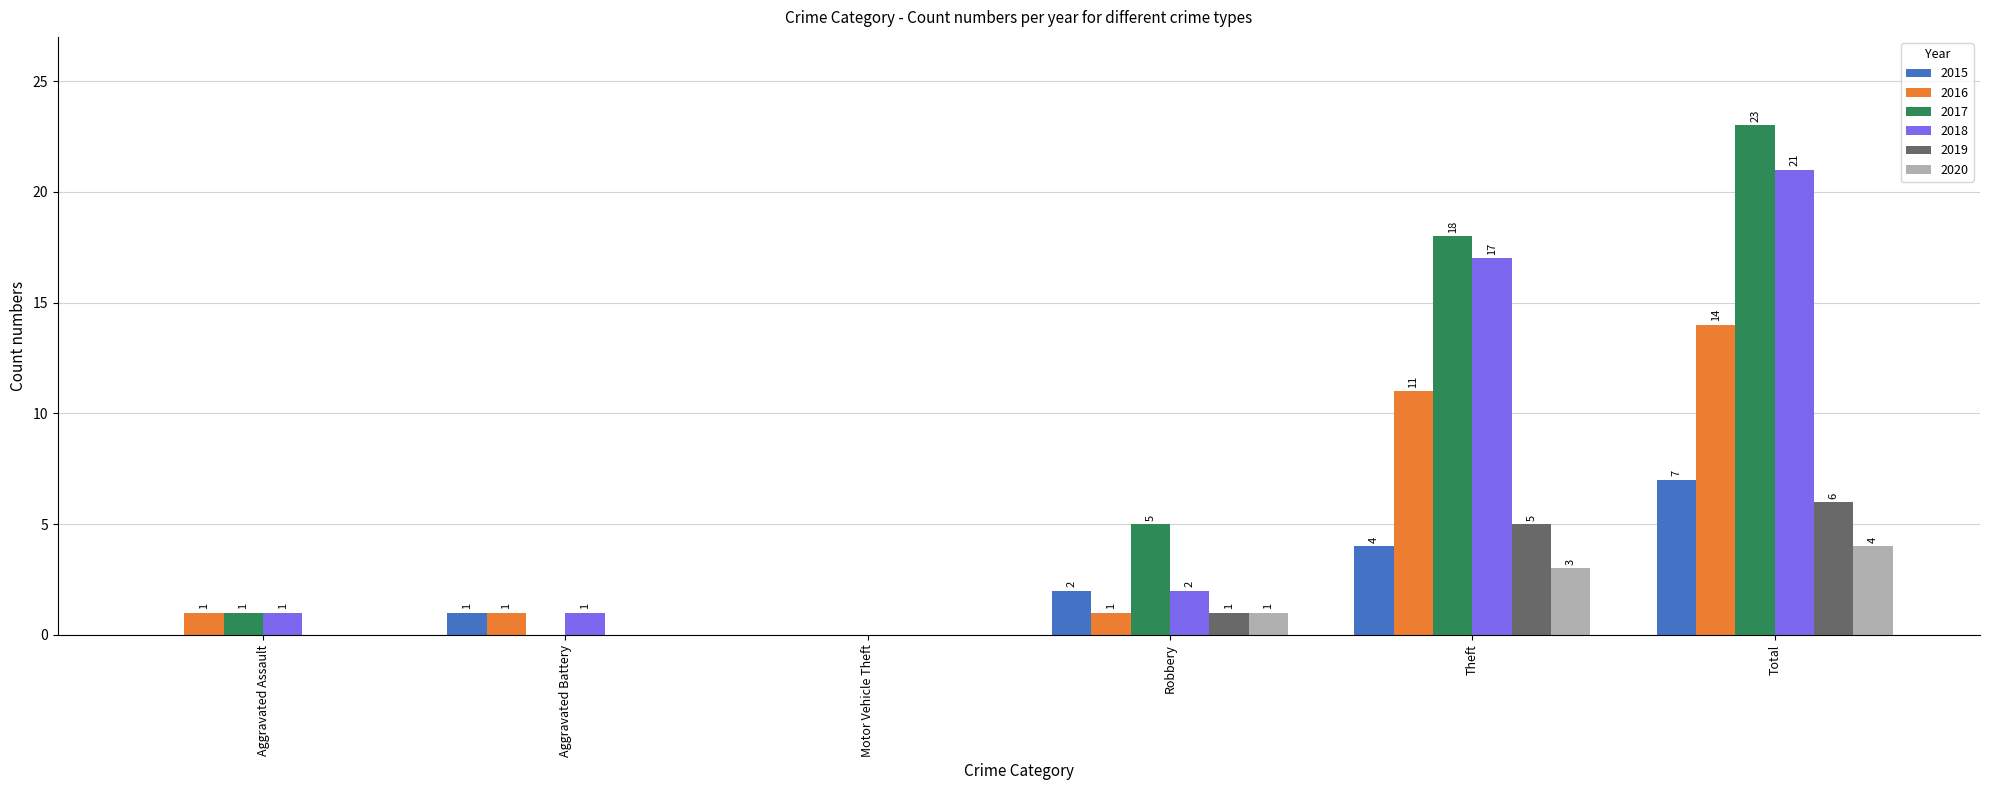

What is the total value across all series at Theft?

58